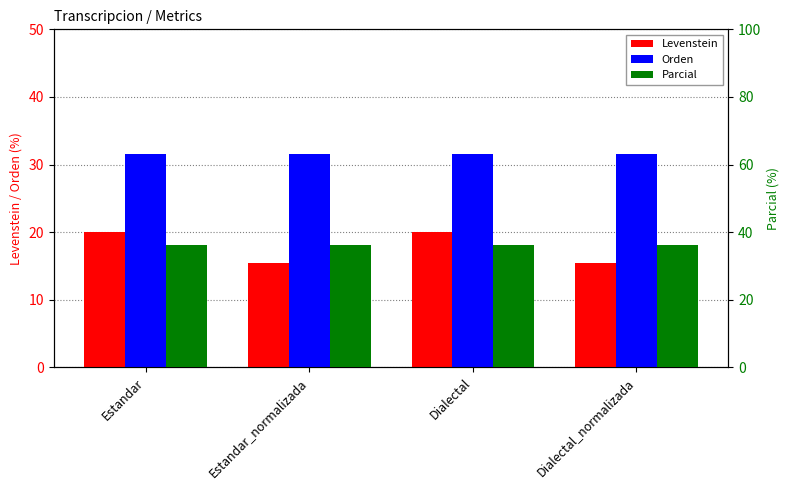

What is the difference between the highest and lowest values at Estandar?

16.4